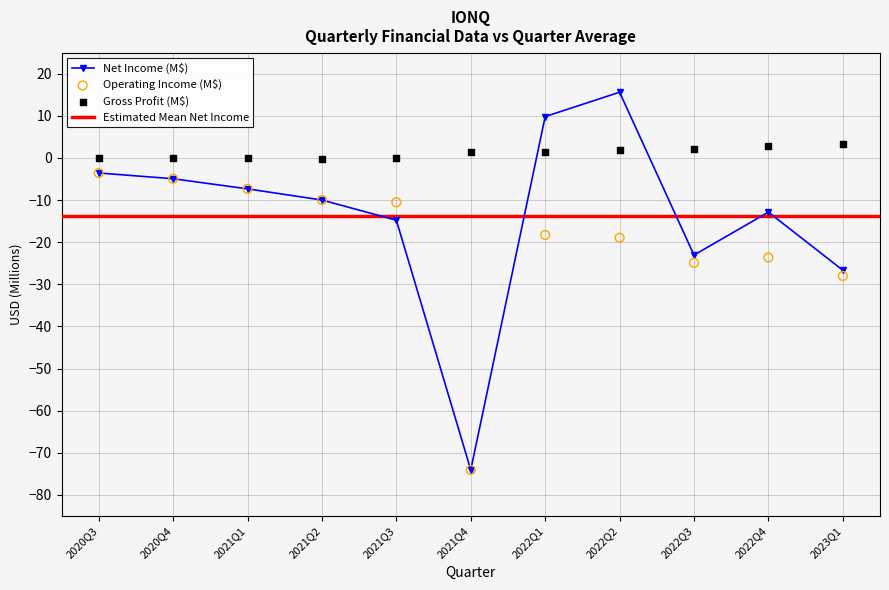

Which series has the largest Y range (max minus min)?

NetIncome